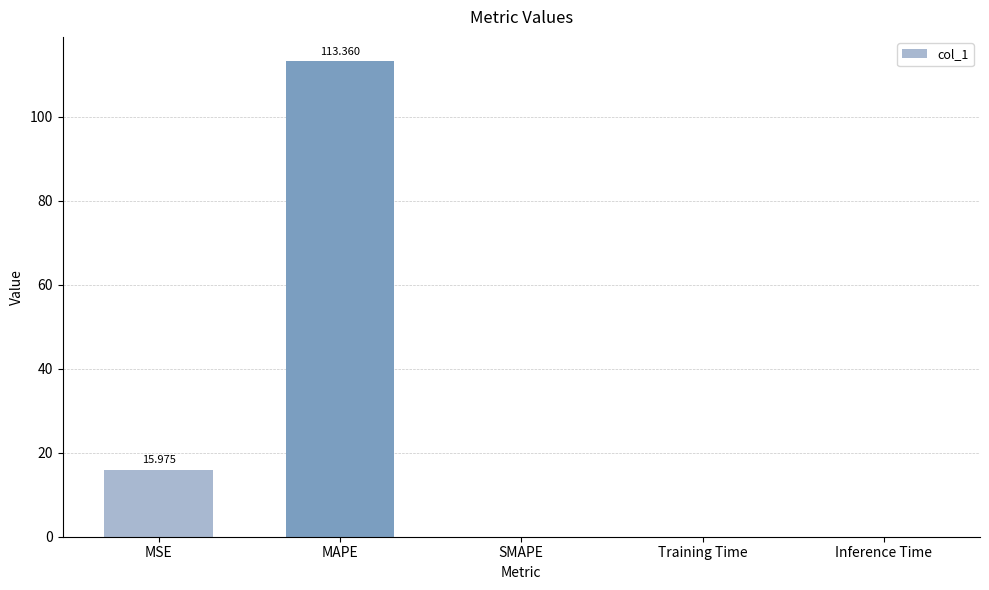

Which has a higher value, Inference Time or MSE?

MSE